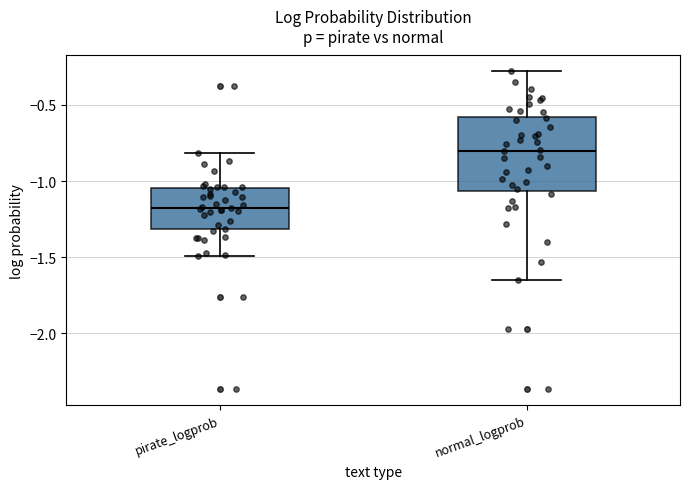

Which box is the tallest, from its lower edge to its upper edge?

normal_logprob